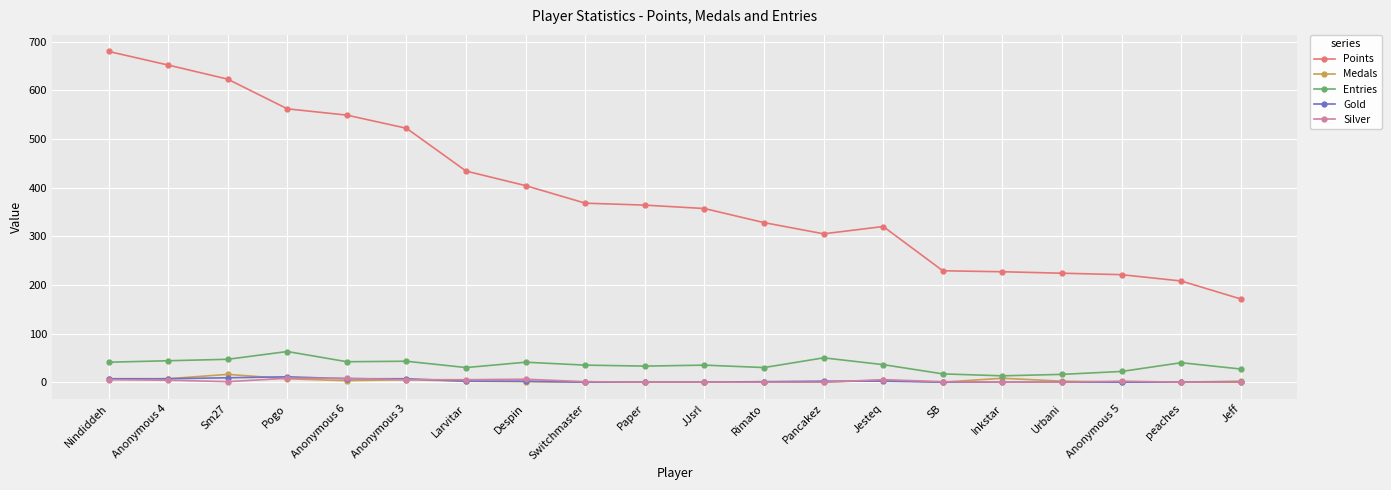

Is the value of Entries at Urbani greater than the value of Medals at Pogo?

Yes